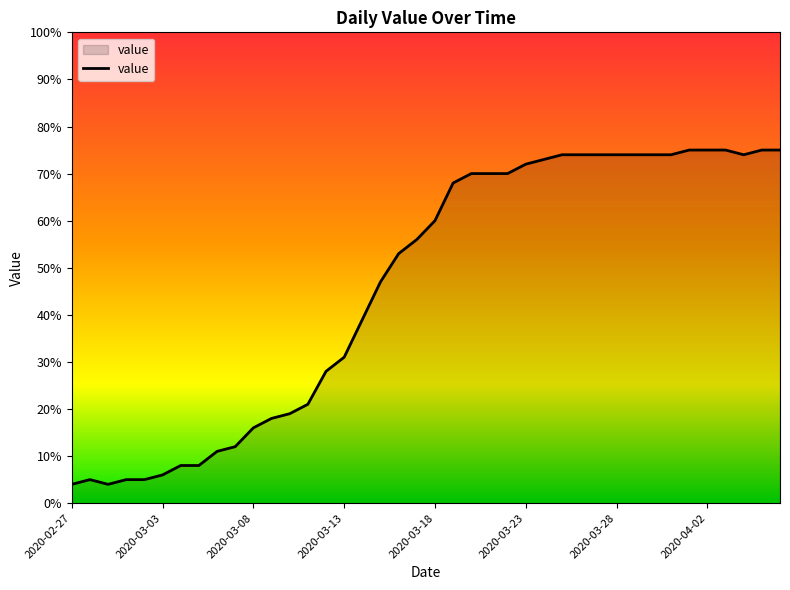

What is the difference between the maximum and minimum values?

71